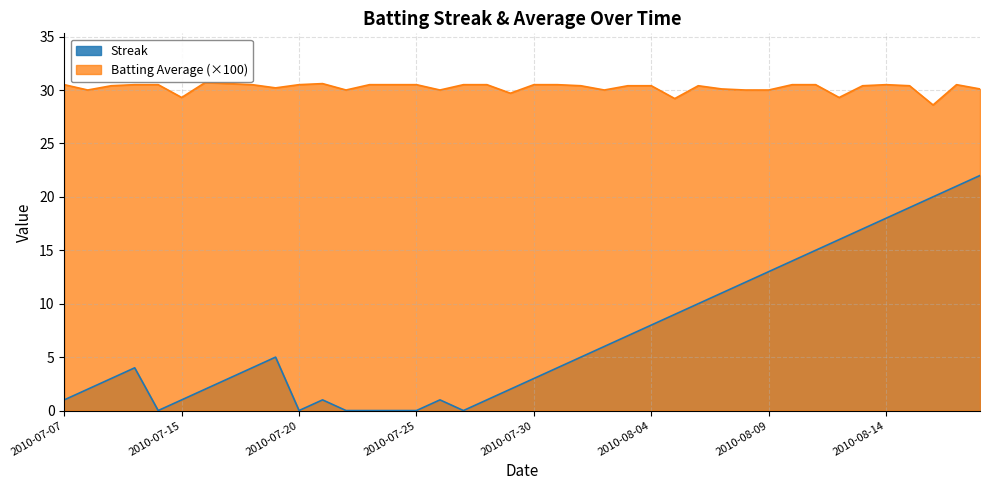

Is the value of Batting Average1 at 2010-07-08 greater than the value of Streak at 2010-08-15?

Yes